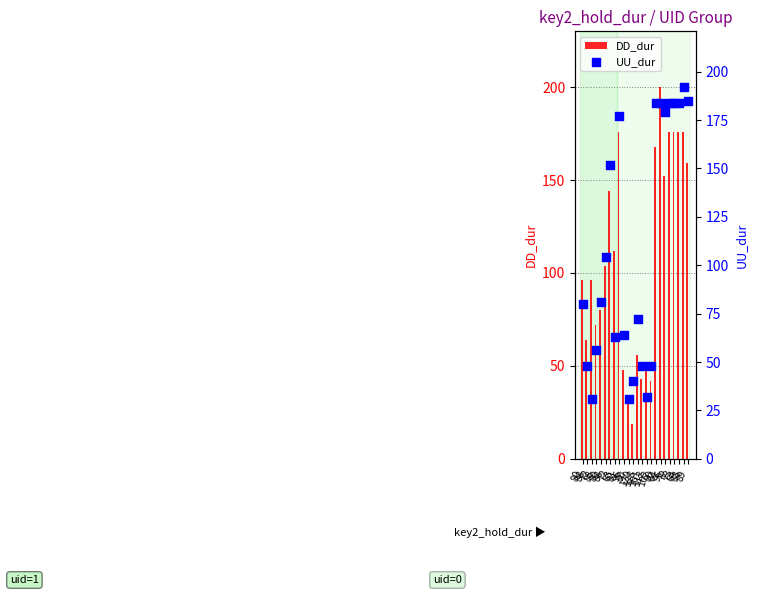

Which series has the largest total across all categories?

DD_dur